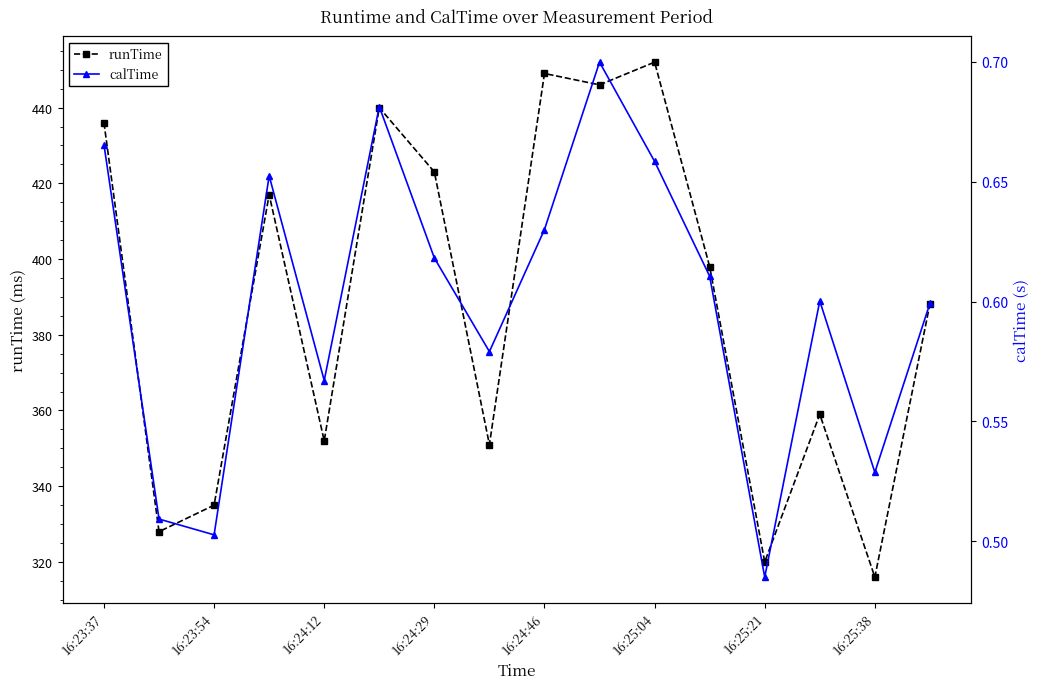

The runTime series shows 352.0 at 16:24:12. True or false?

True